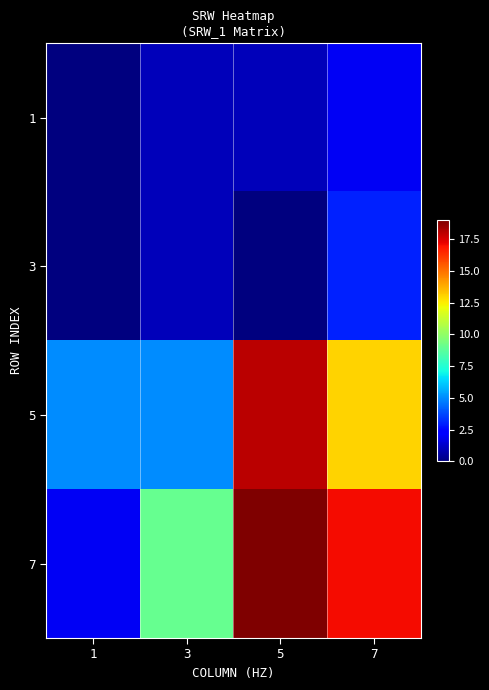

How many distinct data groups are displayed?

4